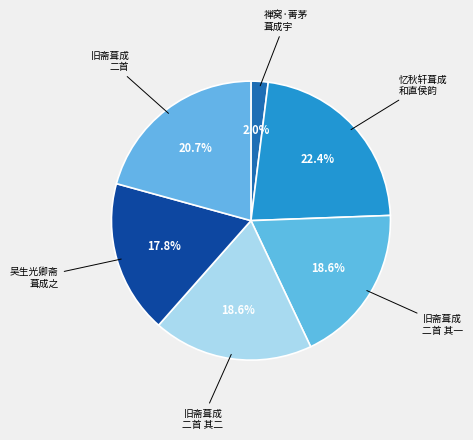

Count the number of slices in the pie.

6